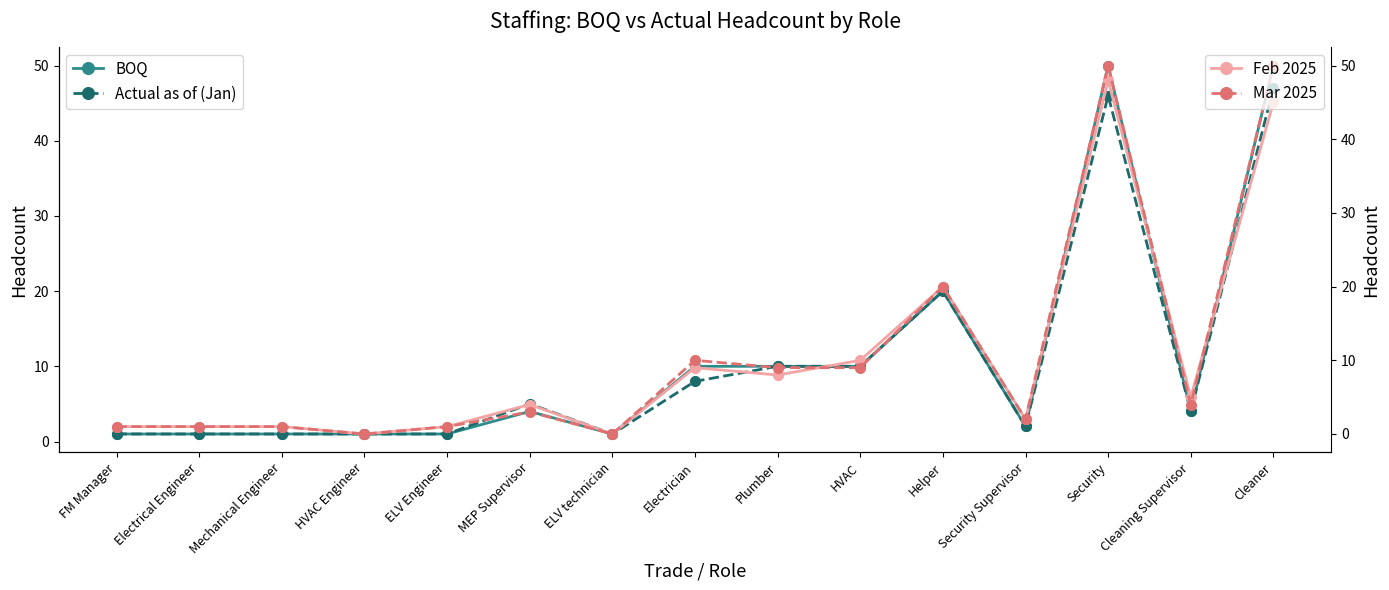

What are all the series names shown in the legend?

BOQ, Actual as of (Jan), Feb 2025, Mar 2025